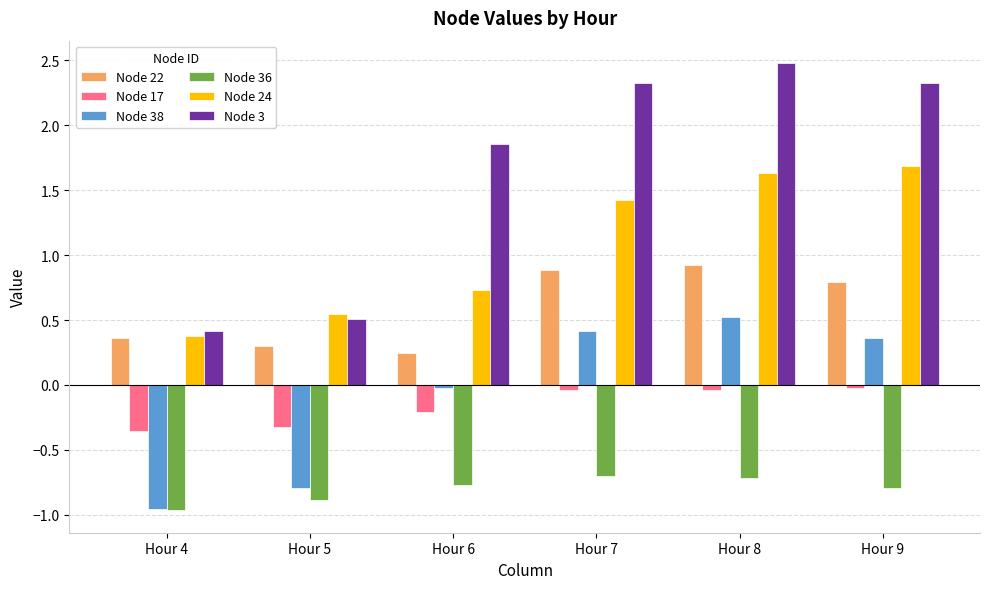

What is the maximum value for Node 36?

-0.7